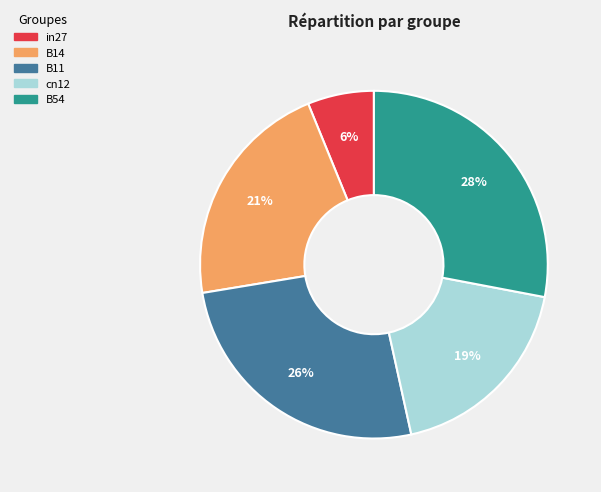

How many slices are in this pie chart?

5